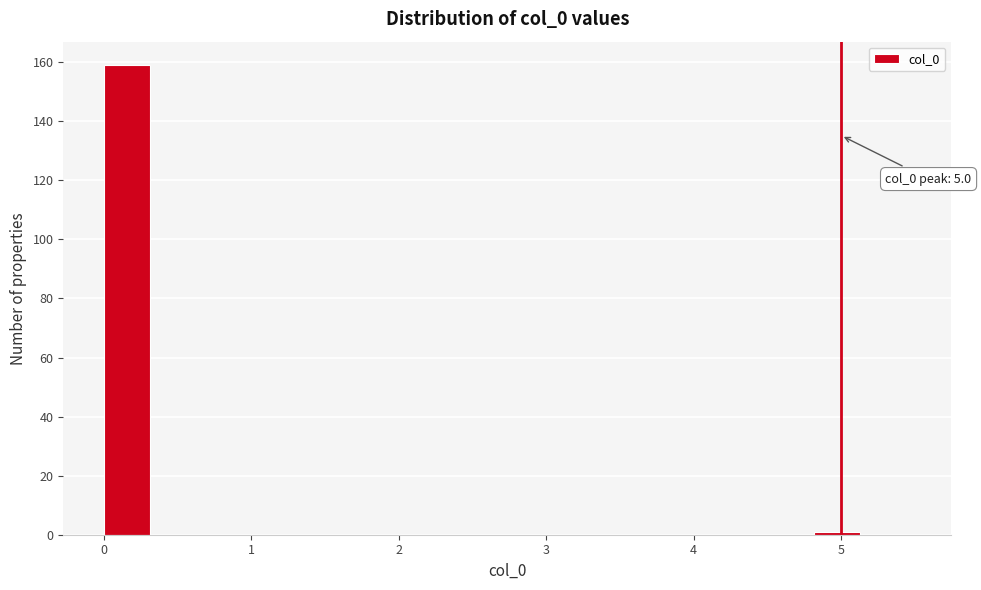

Around what value on the x-axis is the tallest bar? Give the approximate position of its centre, as read against the axis.

0.2